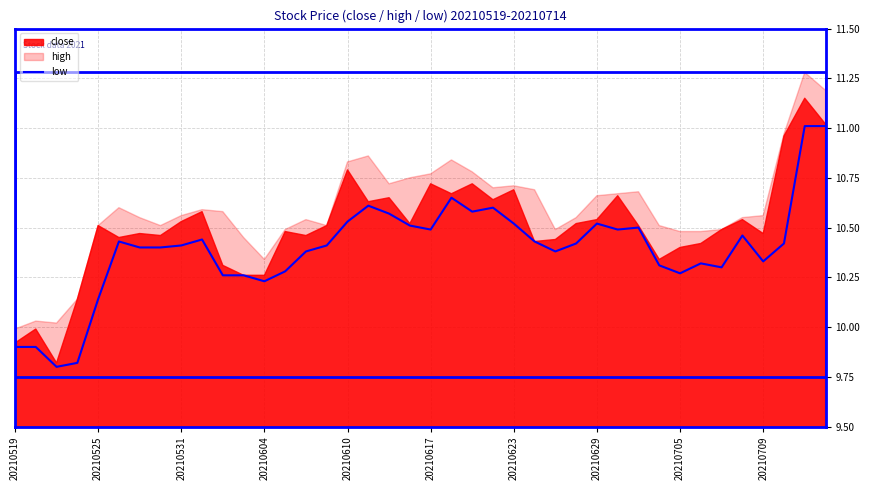

What is the maximum value for low?

11.0